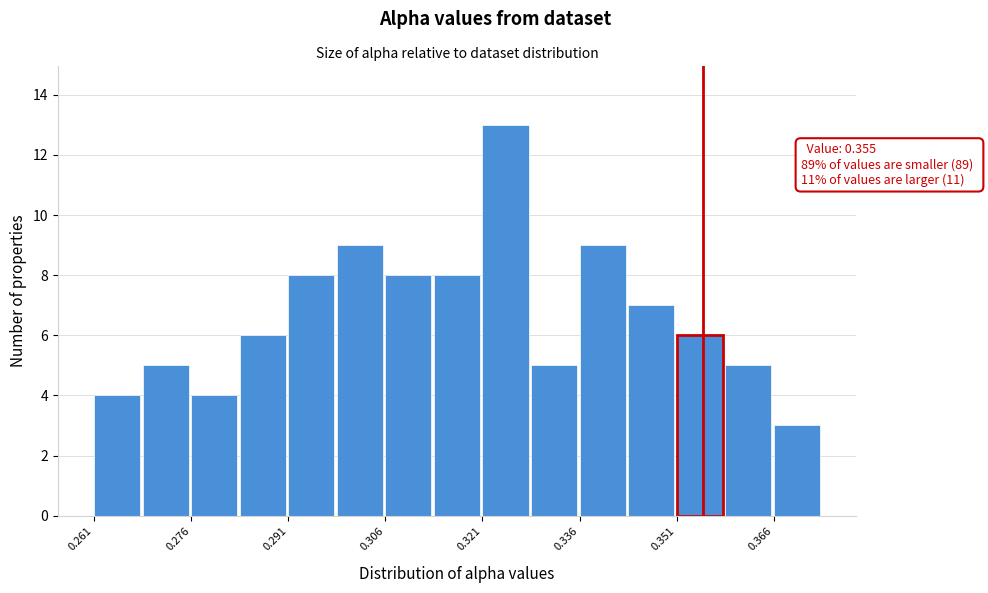

Around what value on the x-axis is the tallest bar? Give the approximate position of its centre, as read against the axis.

0.324